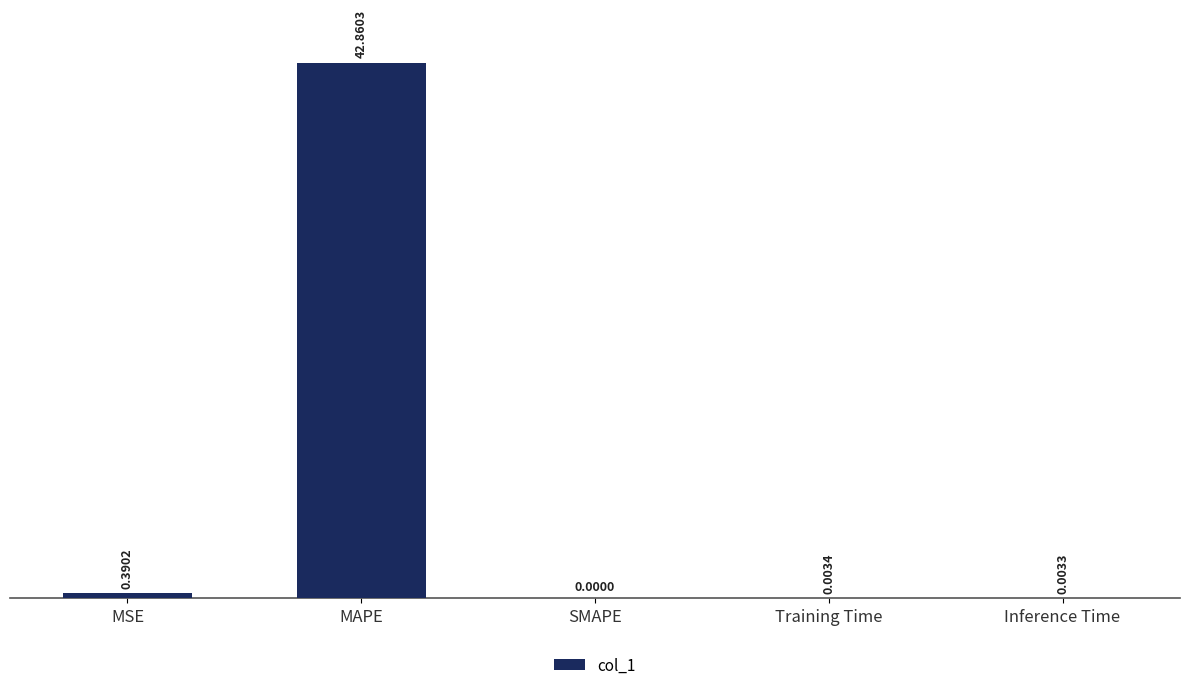

Which category has the highest value across all series?

MAPE